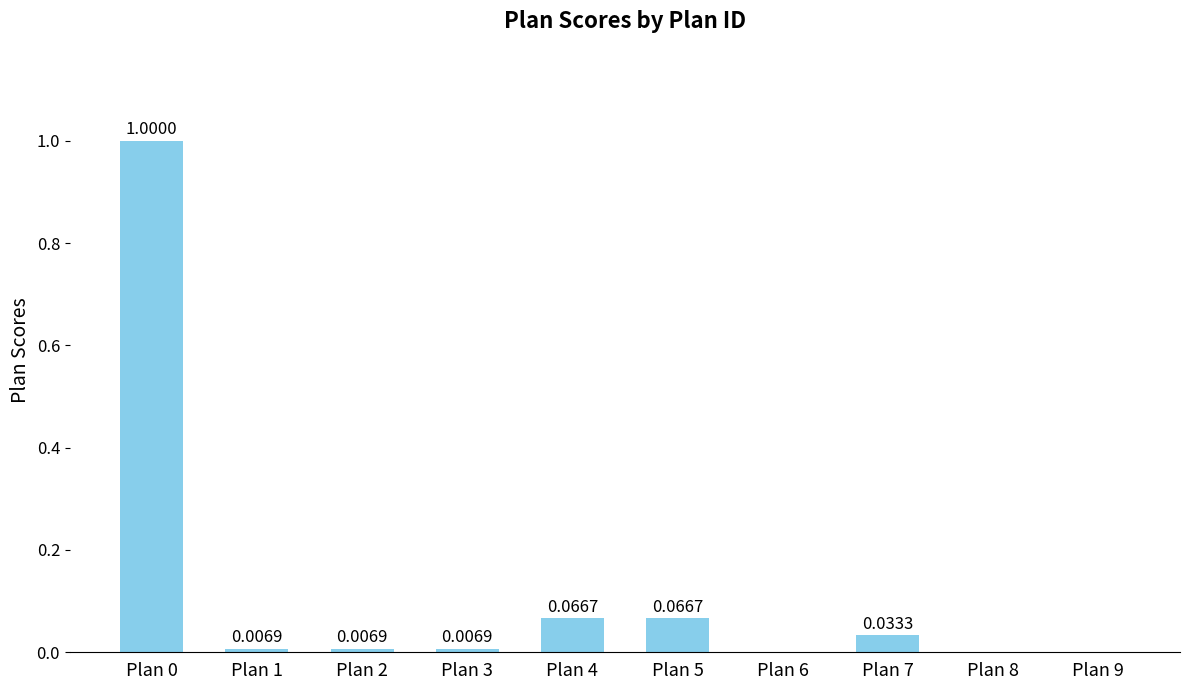

What is the sum of all values?

1.2